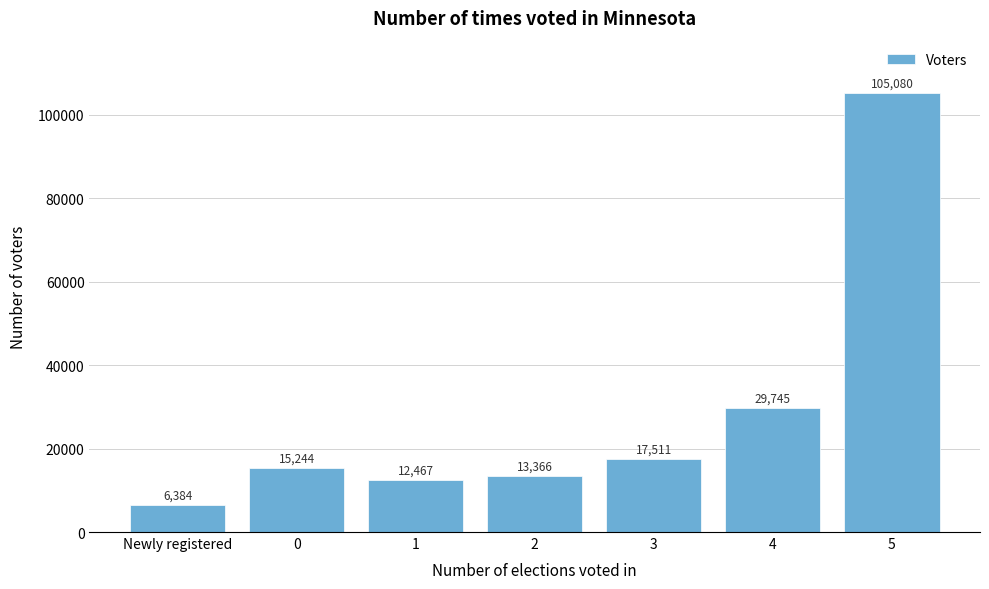

Reading right to left, transcribe all the data shown in this chart.

105080	29745	17511	13366	12467	15244	6384